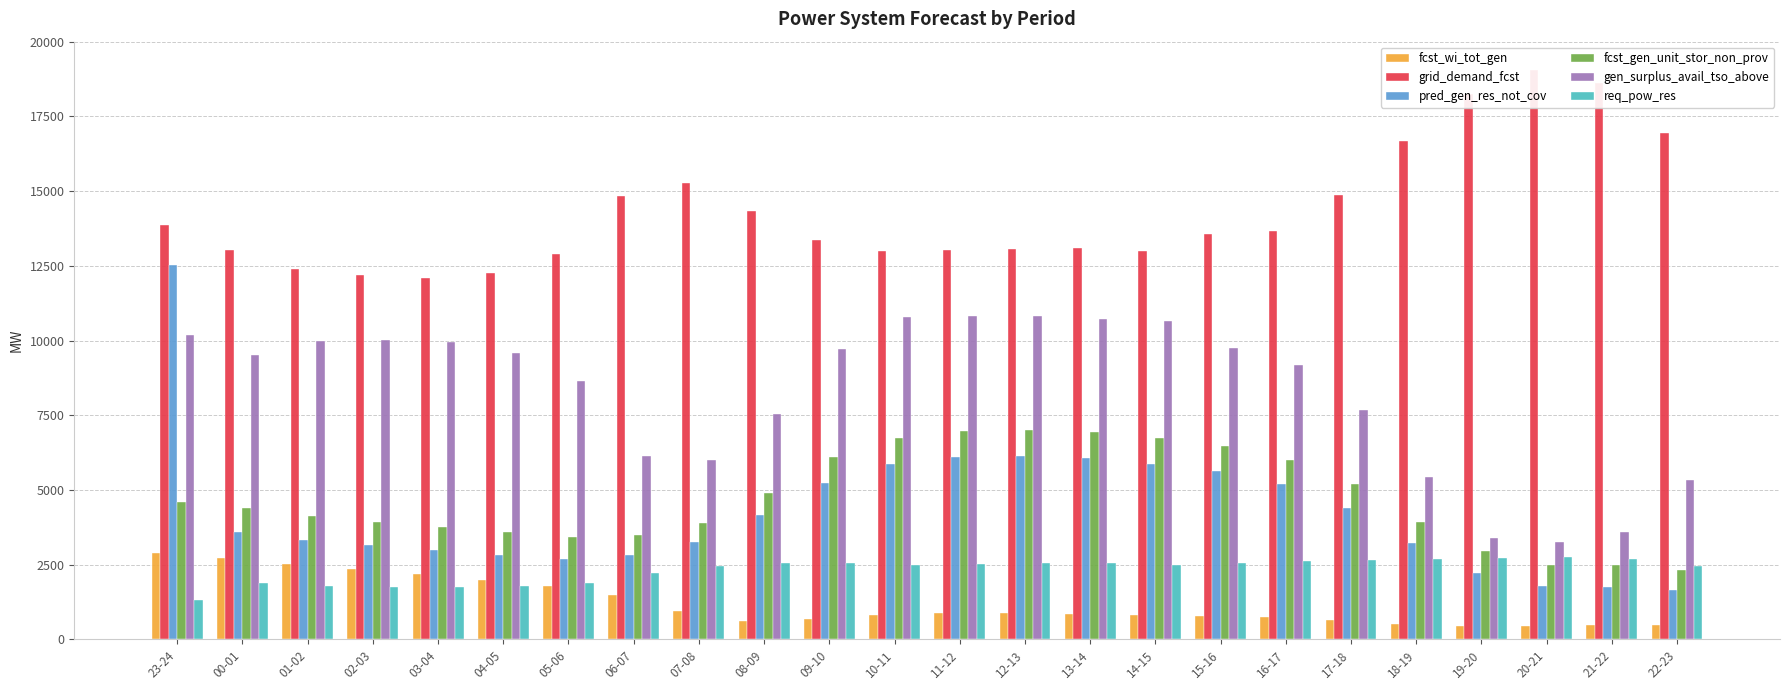

At which label does grid_demand_fcst first exceed 13570?

23-24